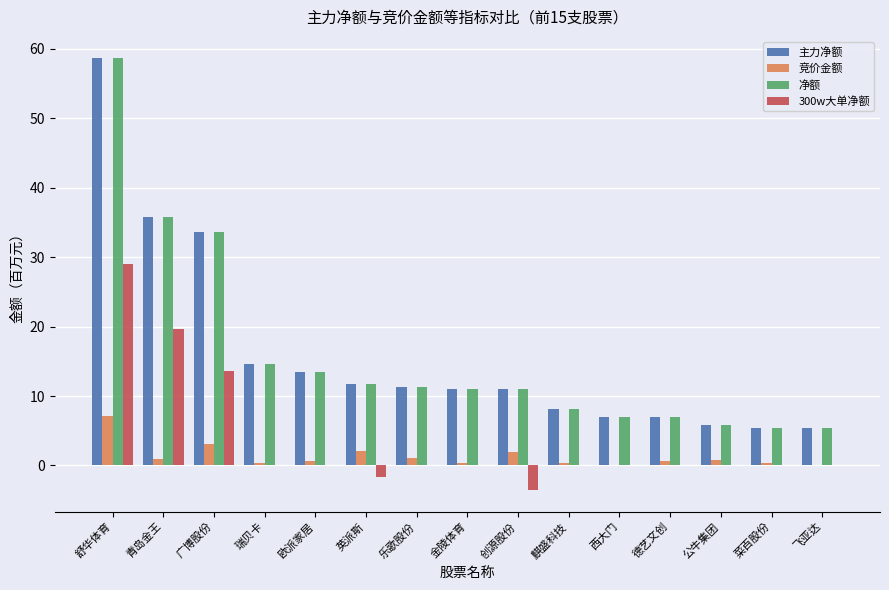

What is the sum of the 竞价金额 values at 飞亚达 and 乐歌股份?

1.3